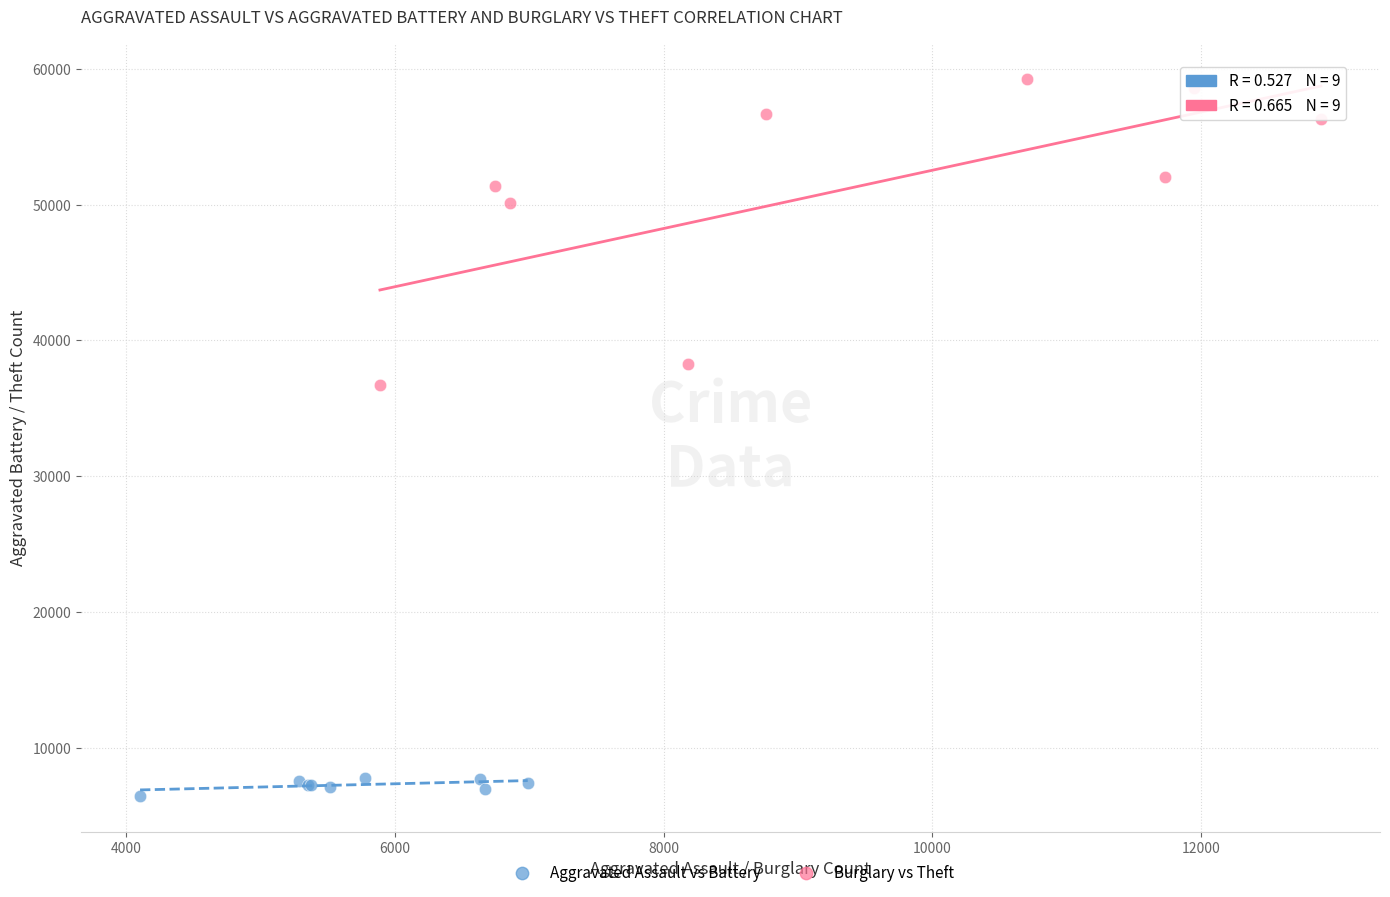

Which series has the largest Y range (max minus min)?

Burglary vs Theft